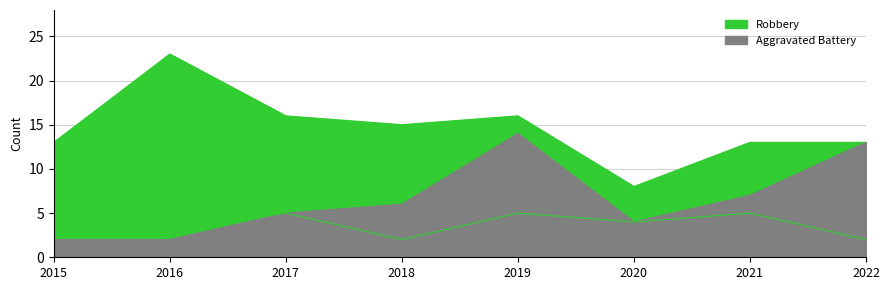

Is the value of Robbery at 2020 greater than the value of Aggravated Assault at 2018?

Yes